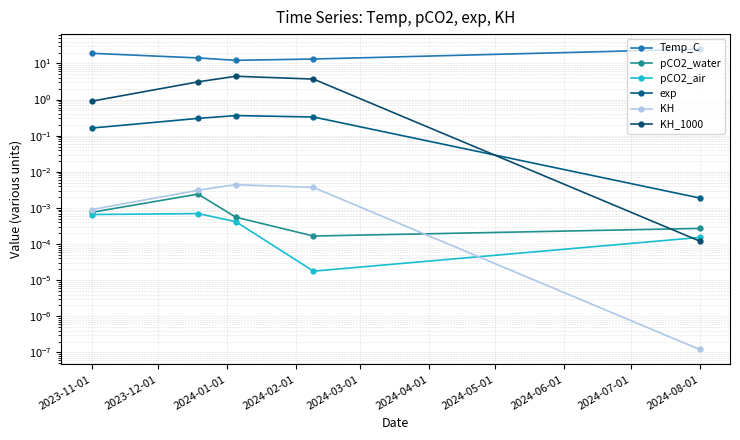

Does the chart have visible grid lines?

Yes